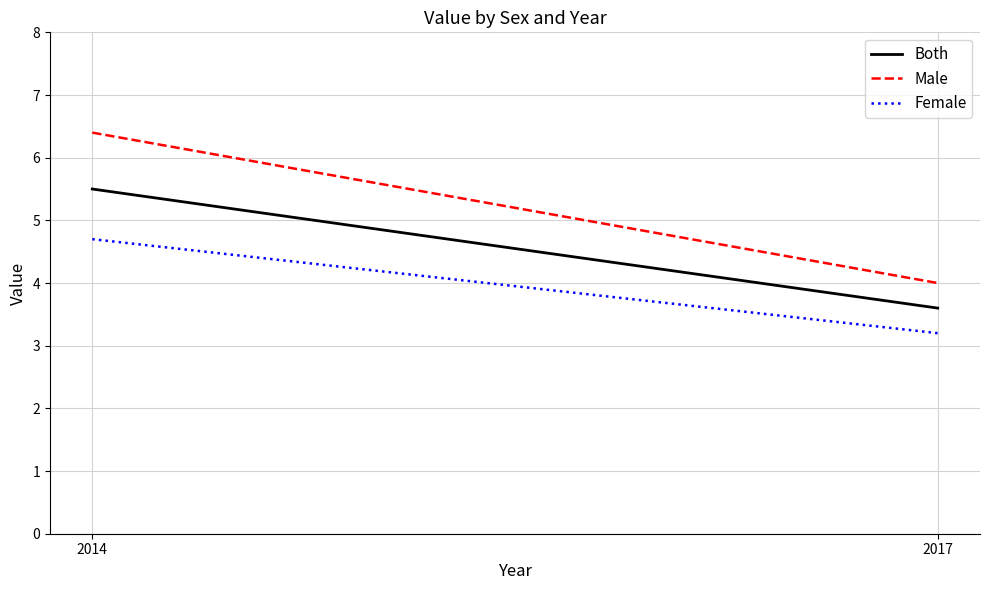

List the series in order of their overall mean, lowest first.

Female, Both, Male